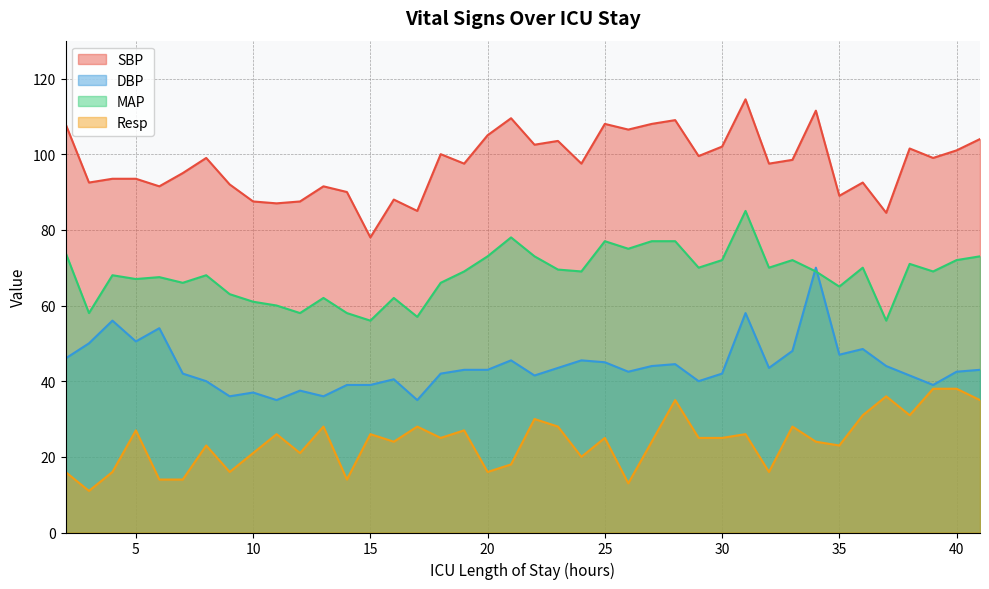

At which label does Resp reach its minimum?

3